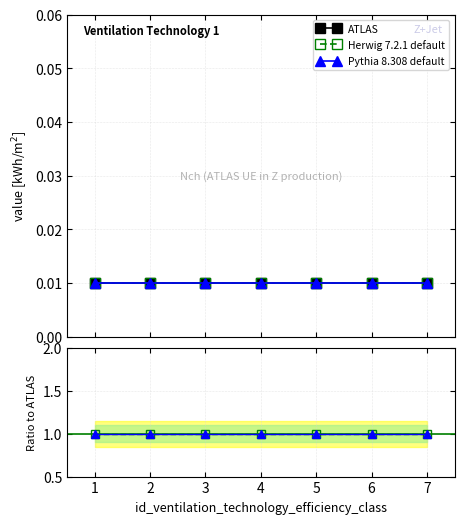

The value of Pythia 8.308 default at 2 is 0.4. True or false?

False